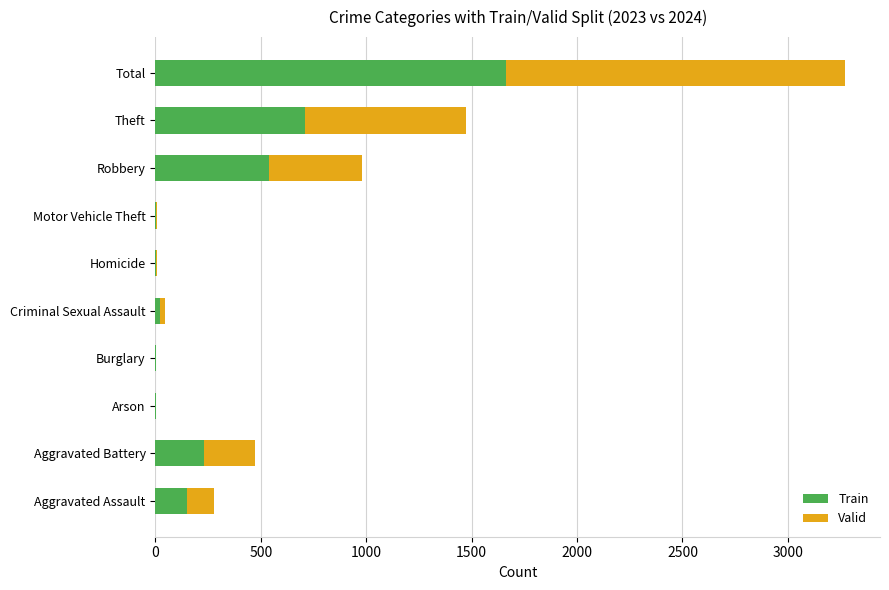

Is it true that Train equals 834 at Total?

False